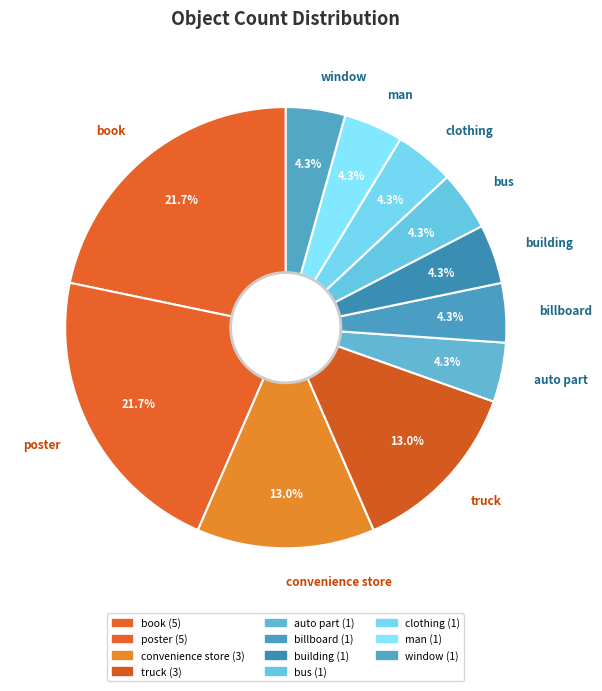

To the nearest percent, what is the difference between the clothing and book slice percentages?

17%